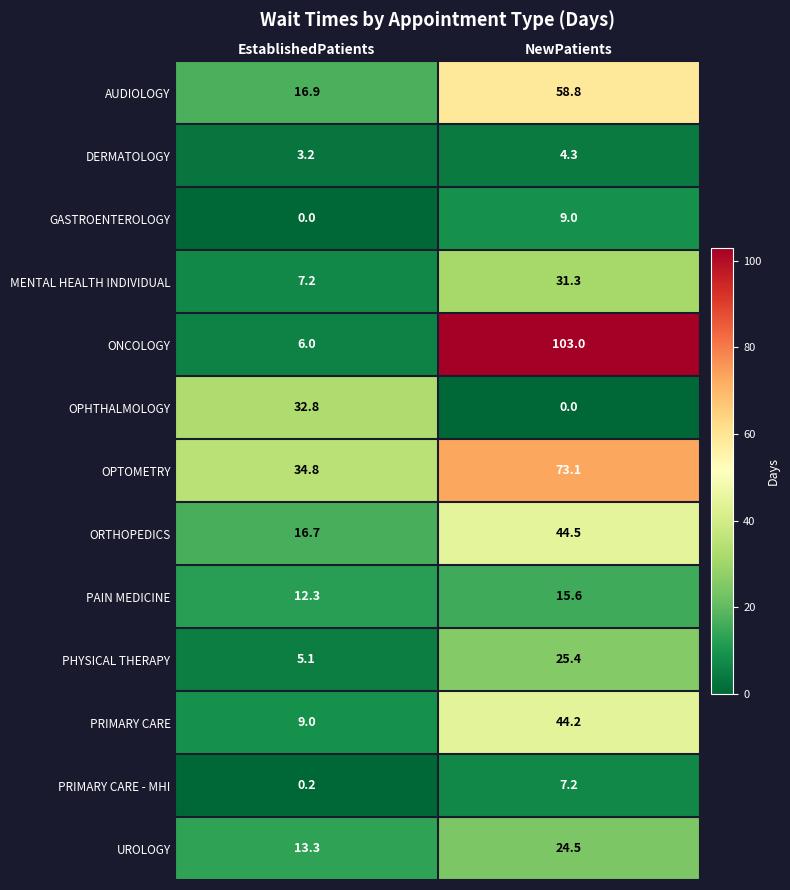

What is the difference between the highest and lowest values at EstablishedPatients?

34.8